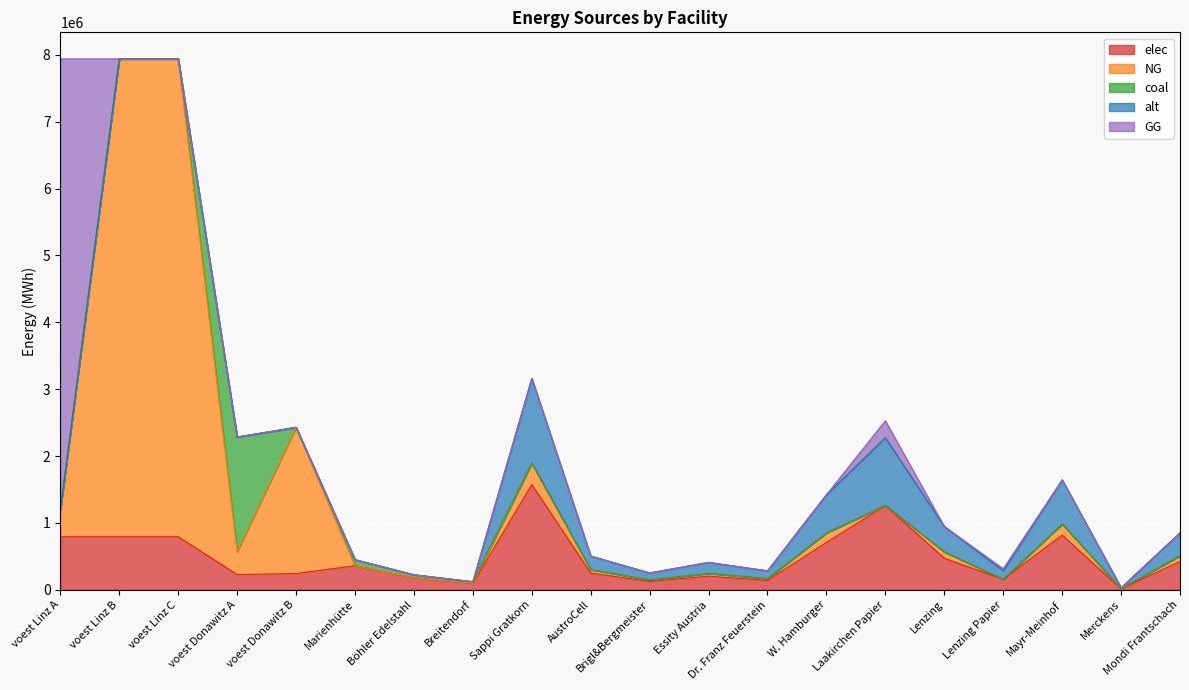

Rank the series by their maximum value, from highest to lowest.

NG, GG, coal, elec, alt